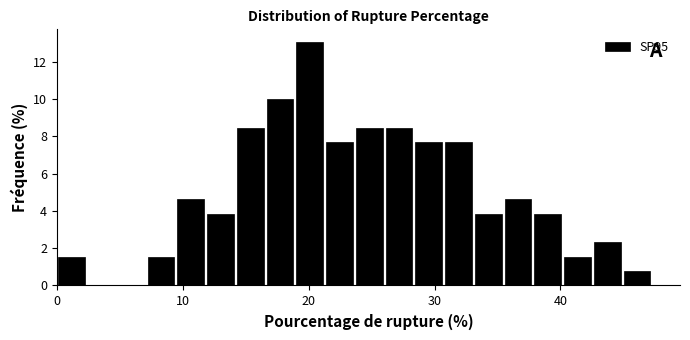

Read against the x-axis, roughly where is the centre of the tallest bar?

20